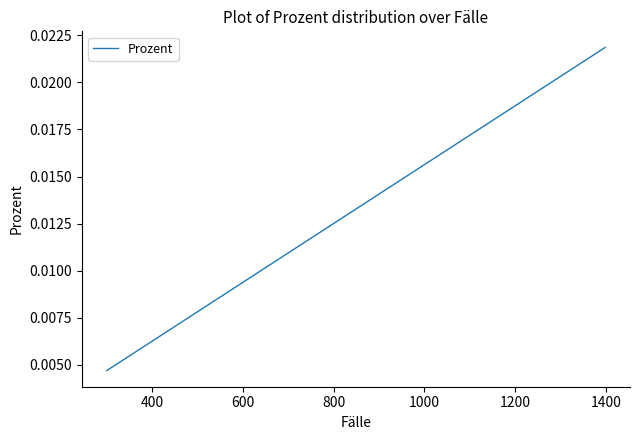

True or false: there are more than 0 points higher than both neighbors.

False